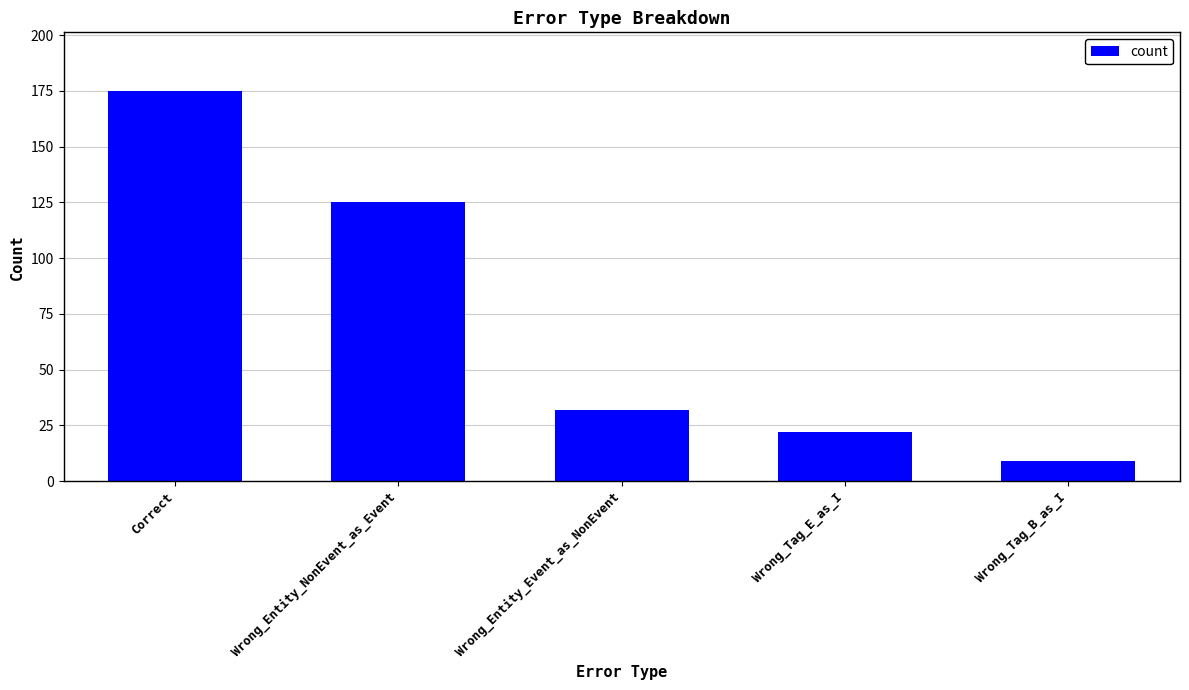

Rank the categories by value from highest to lowest.

Correct, Wrong_Entity_NonEvent_as_Event, Wrong_Entity_Event_as_NonEvent, Wrong_Tag_E_as_I, Wrong_Tag_B_as_I